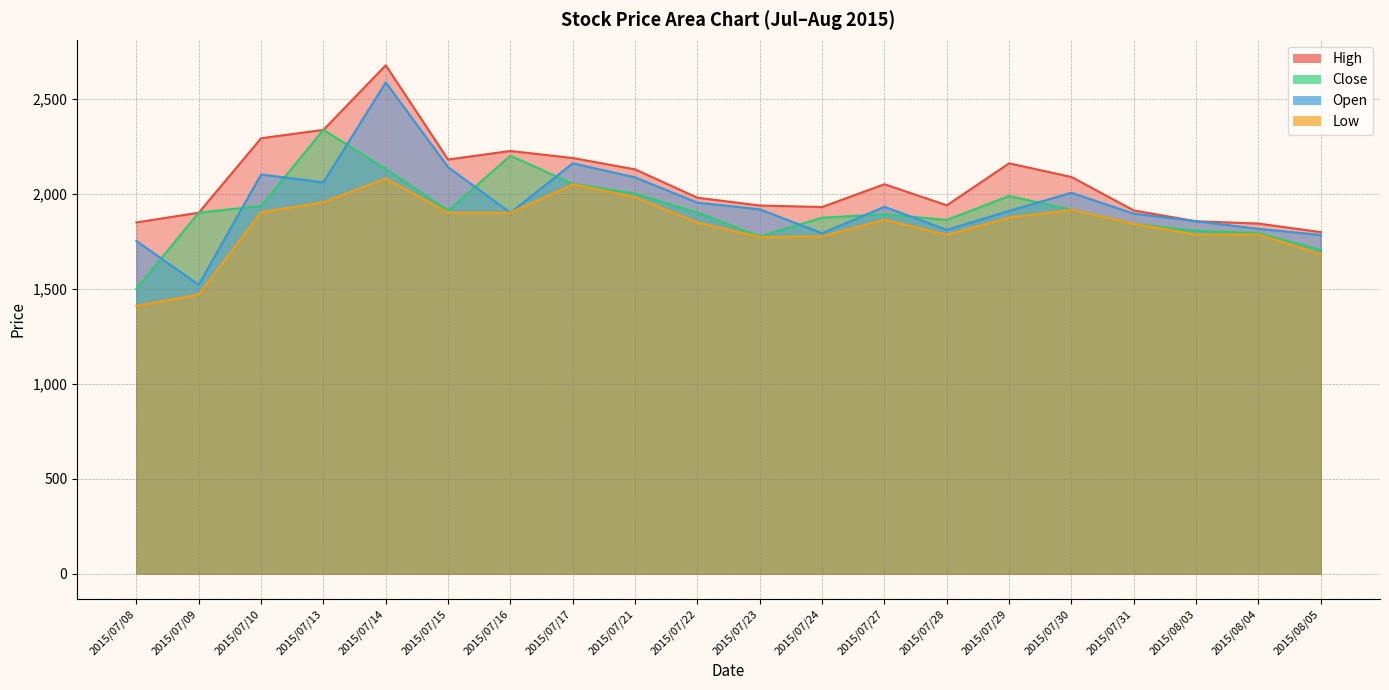

Which series changed the most between 2015/07/10 and 2015/07/24?

High